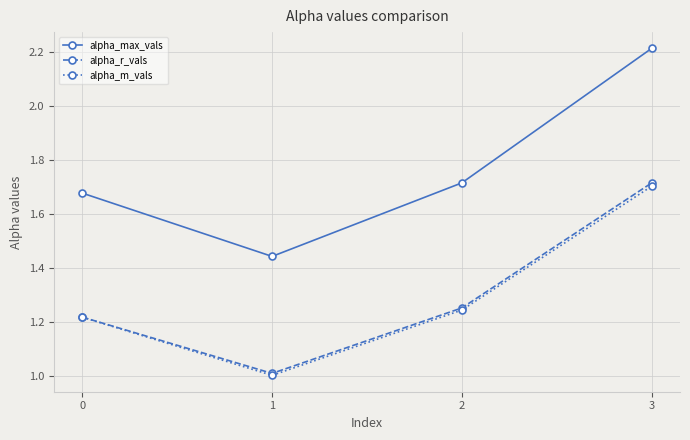

What is the maximum value for alpha_max_vals?

2.2